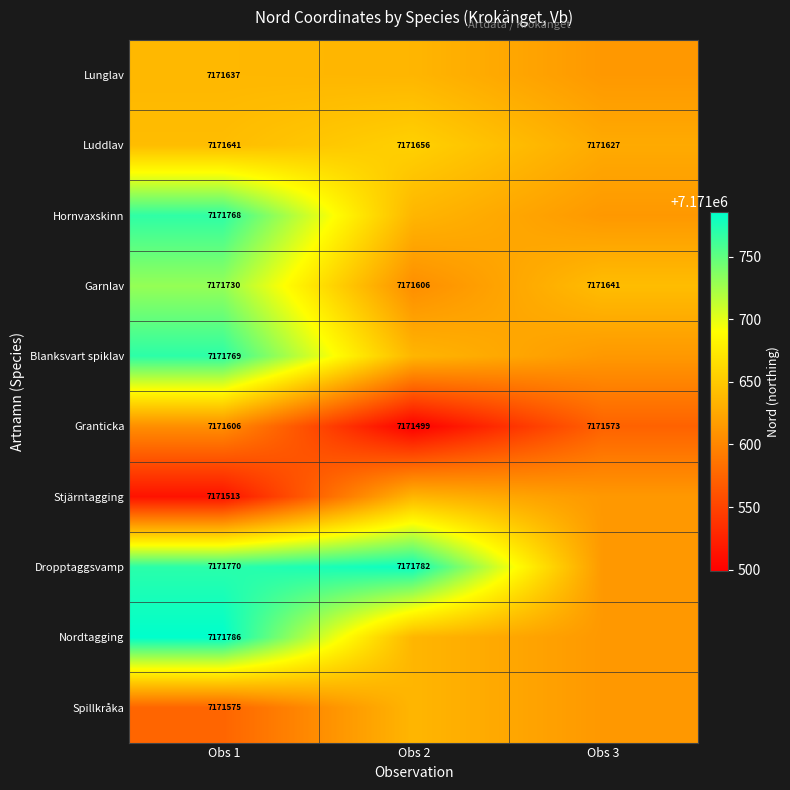

At which category is the sum across all series the highest?

Obs 1